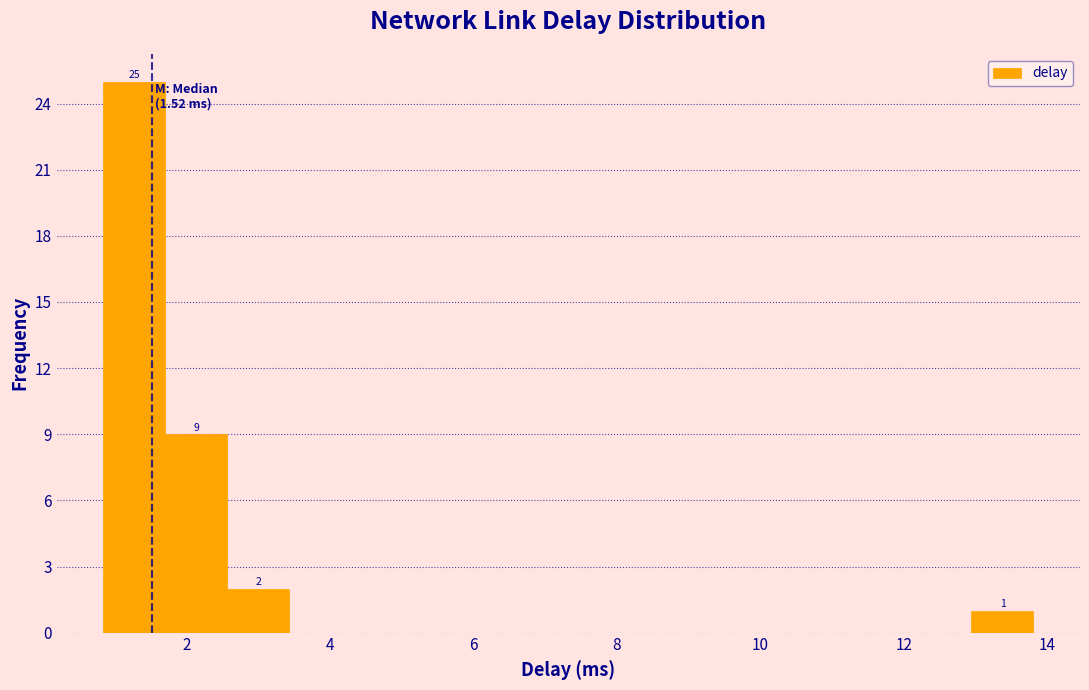

Which range on the x-axis has the tallest bar?

0.8 to 1.8